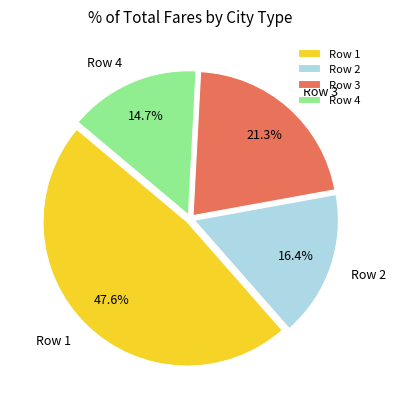

Rank the categories by value from lowest to highest.

Row 4, Row 2, Row 3, Row 1